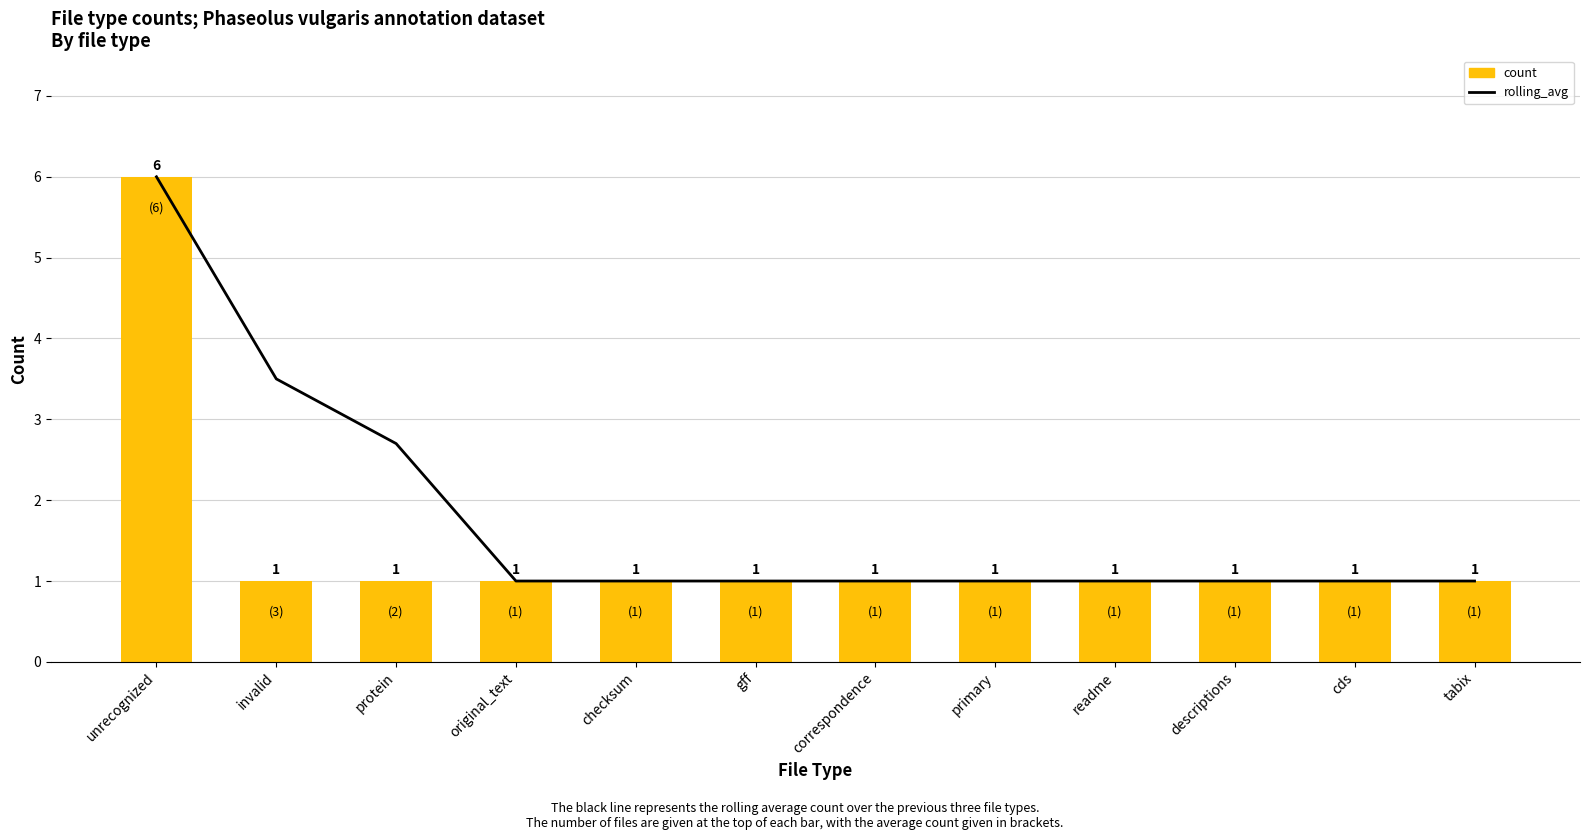

Reading right to left, what are all the values shown in this chart?

rolling_avg: 1.0	1.0	1.0	1.0	1.0	1.0	1.0	1.0	1.0	2.7	3.5	6.0
count: 1.0	1.0	1.0	1.0	1.0	1.0	1.0	1.0	1.0	1.0	1.0	6.0